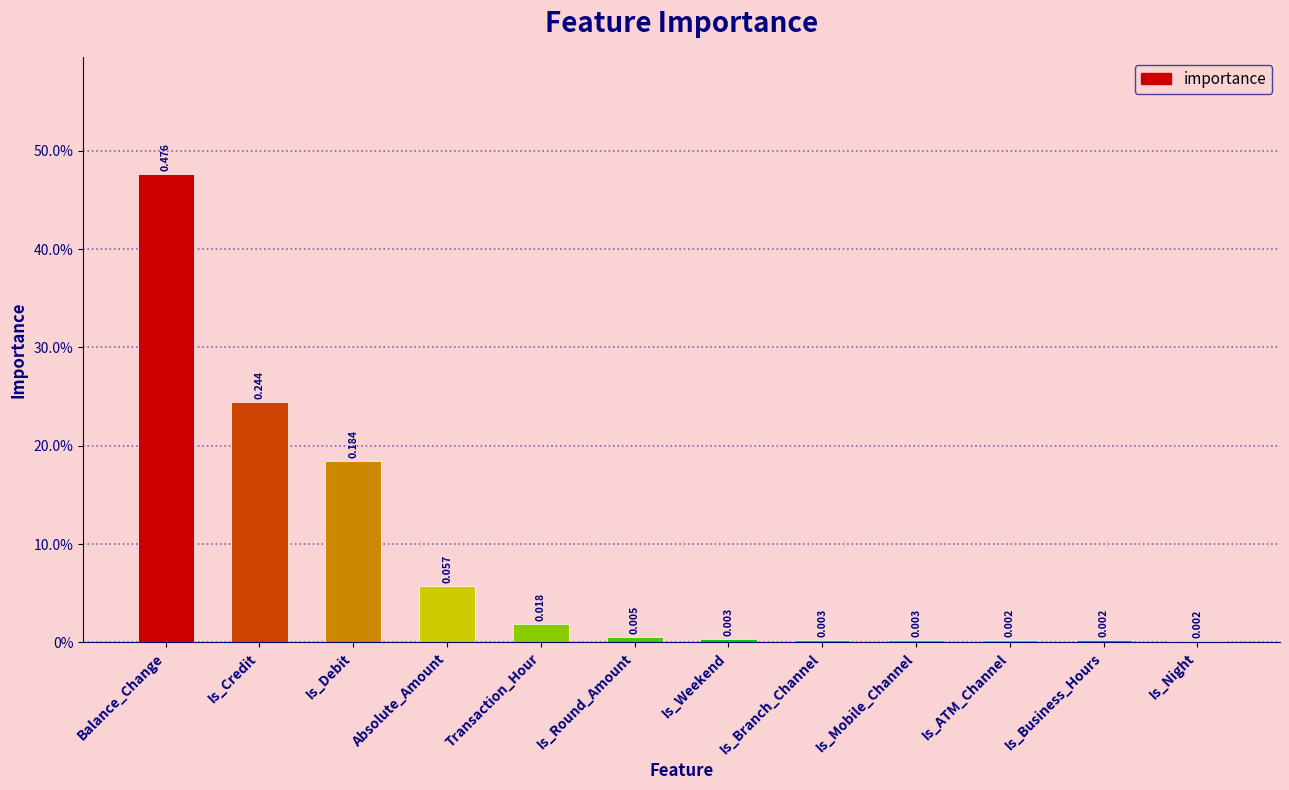

Count the number of categories in the chart.

12